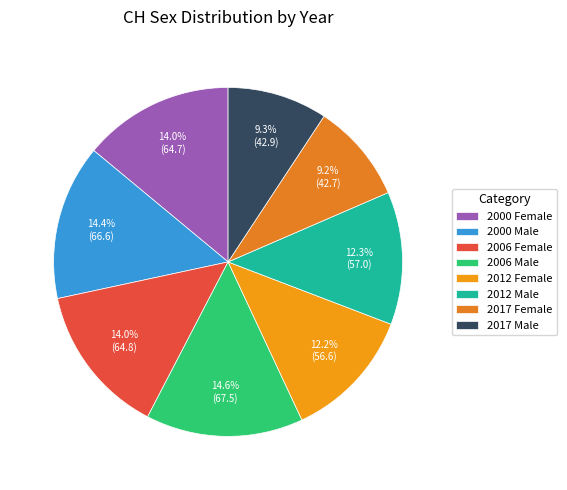

Combined, do 2017 Male and 2000 Male account for over 50%?

No